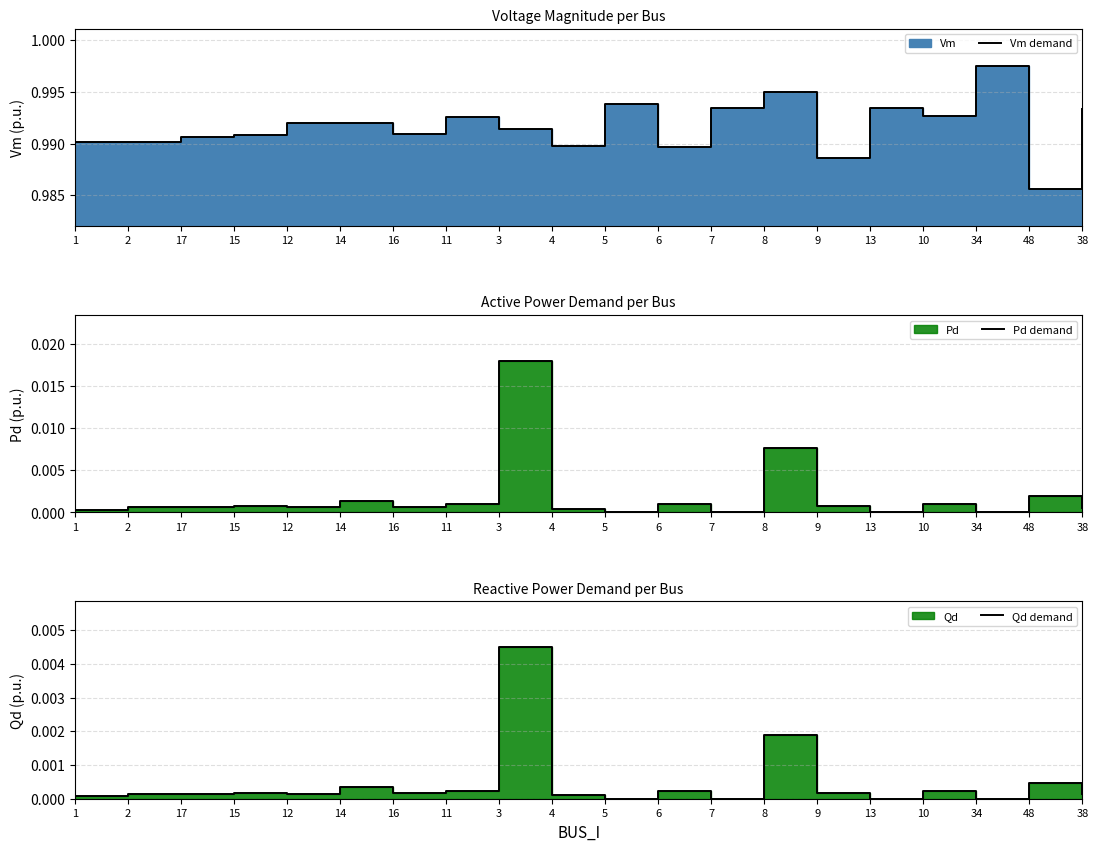

How many categories are shown in the chart?

20